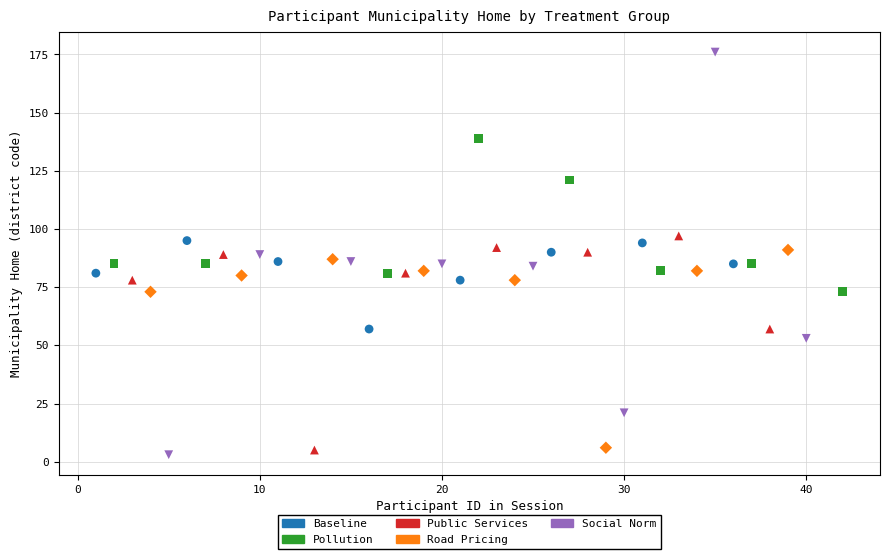

Which series contains the highest Y value?

Social Norm